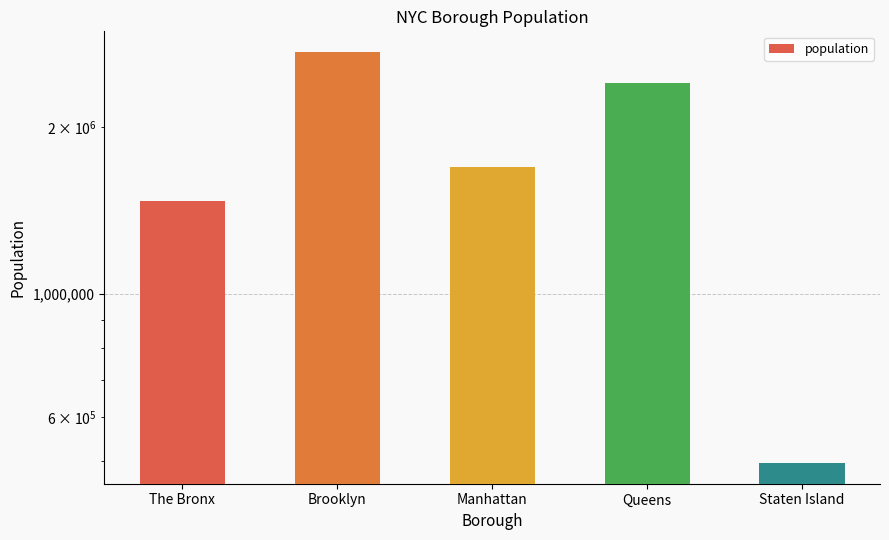

What is the difference between the values at Queens and Staten Island?

1909717